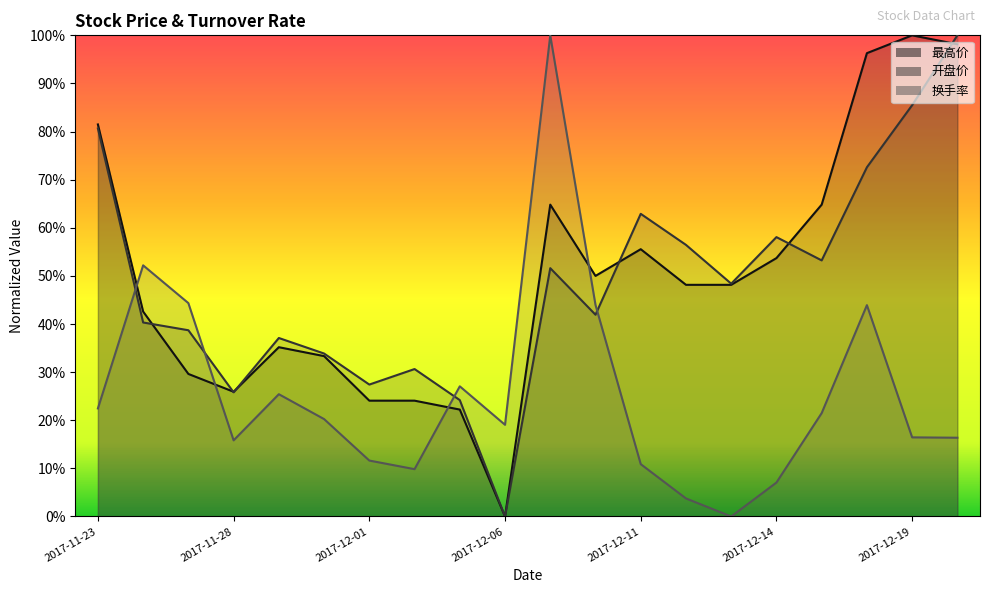

Reading right to left, what are all the values shown in this chart?

最高价: 1.0	1.0	1.0	0.6	0.5	0.5	0.5	0.6	0.5	0.6	0.0	0.2	0.2	0.2	0.3	0.4	0.3	0.3	0.4	0.8
开盘价: 1.0	0.9	0.7	0.5	0.6	0.5	0.6	0.6	0.4	0.5	0.0	0.2	0.3	0.3	0.3	0.4	0.3	0.4	0.4	0.8
换手率: 0.2	0.2	0.4	0.2	0.1	0.0	0.0	0.1	0.4	1.0	0.2	0.3	0.1	0.1	0.2	0.3	0.2	0.4	0.5	0.2